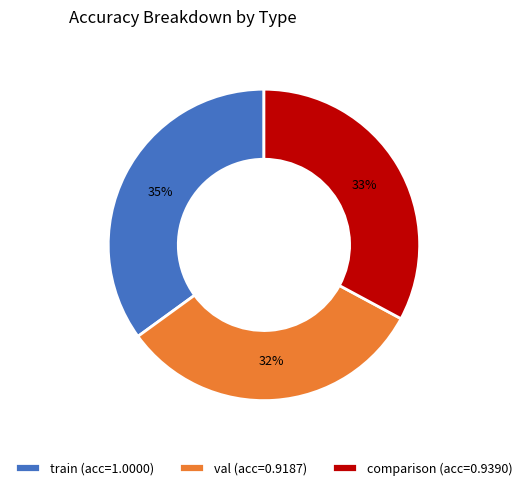

What is the largest slice in the pie chart?

train